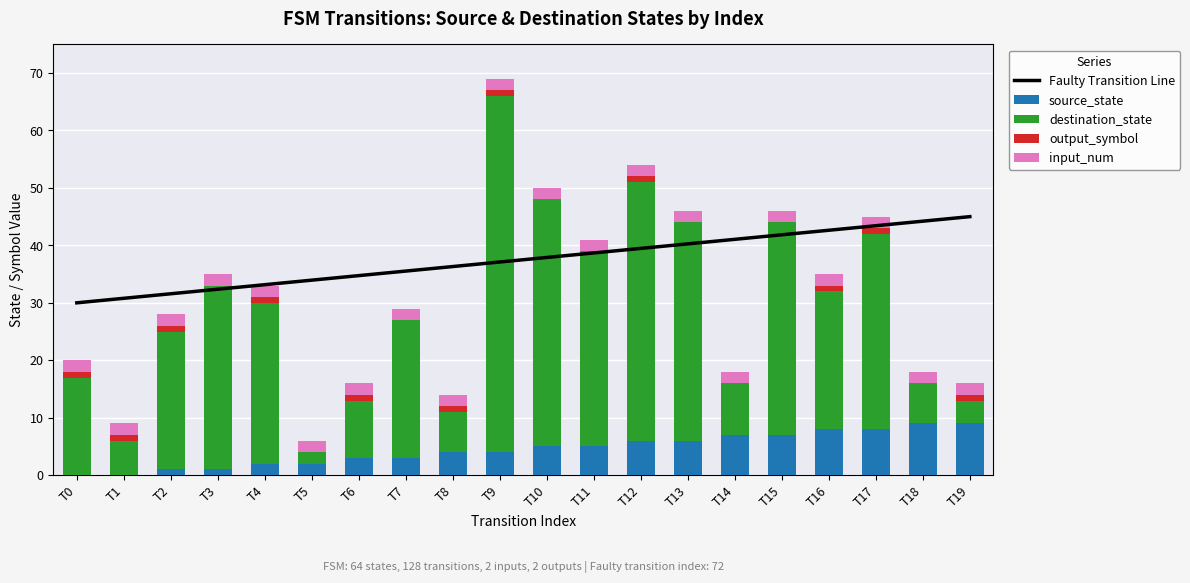

What is the difference between the maximum and minimum values in the source_state series?

9.0